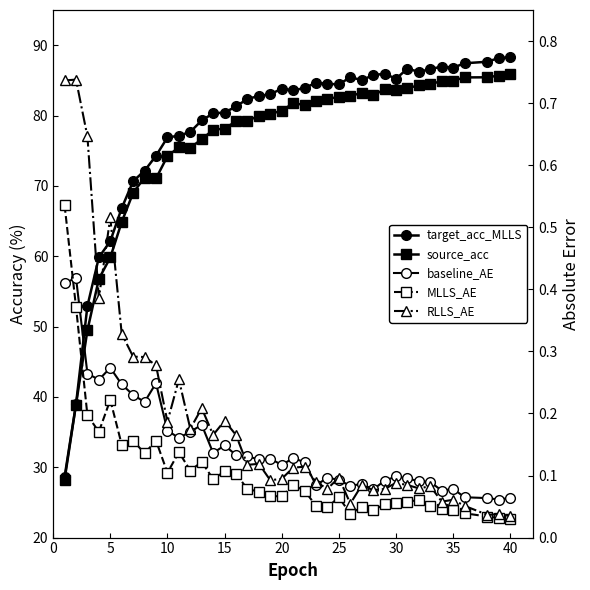

Which series has the largest range (max minus min)?

target_acc_MLLS